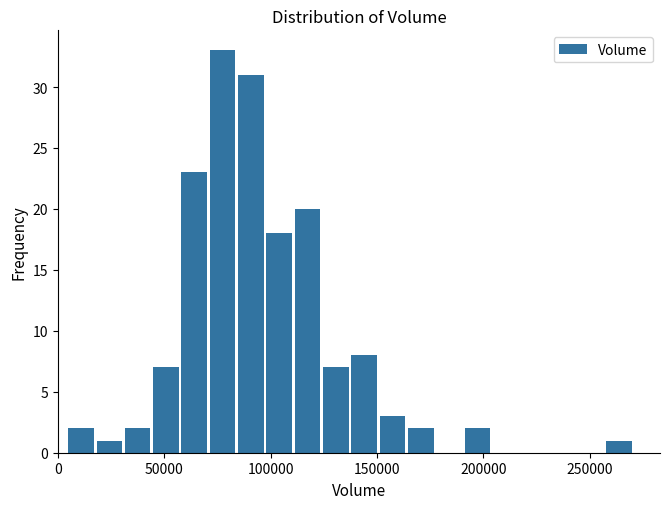

Read against the x-axis, roughly where is the centre of the tallest bar?

75000